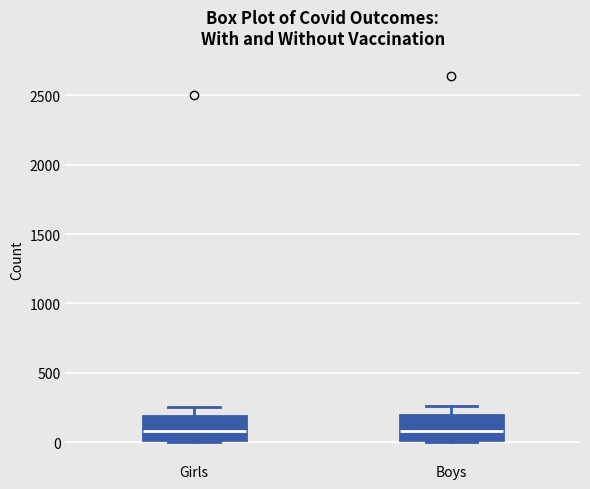

Reading left to right, transcribe this box plot: for each box, give where its median line is, the range the box spans, and where its two whiskers end, as read against the y-axis. The values are not printed on the chart, so give them approximately, as read against the axis.

Girls: median 100, box 0 to 200, whiskers 0 to 250
Boys: median 100, box 0 to 200, whiskers 0 to 250